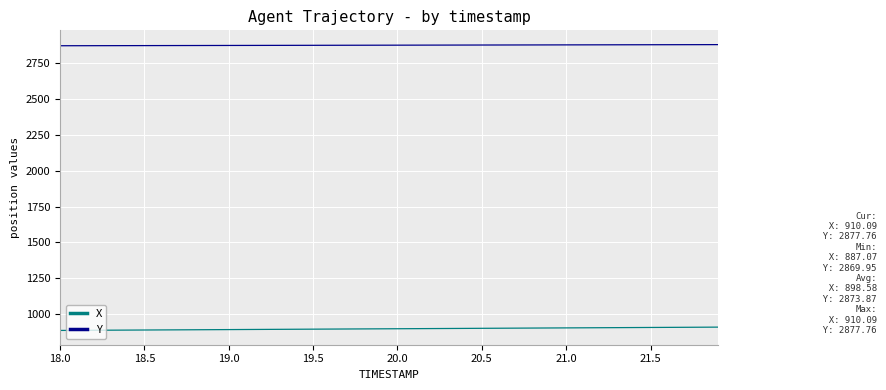

True or false: Y and X cross at least once.

False